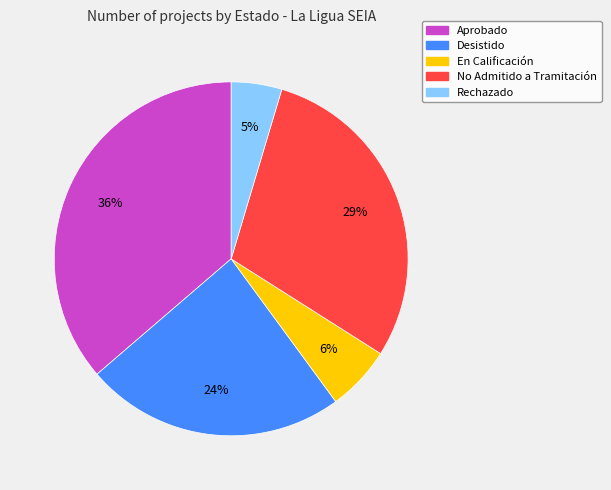

What is the ratio of the value at En Calificación to the value at Aprobado?

0.2